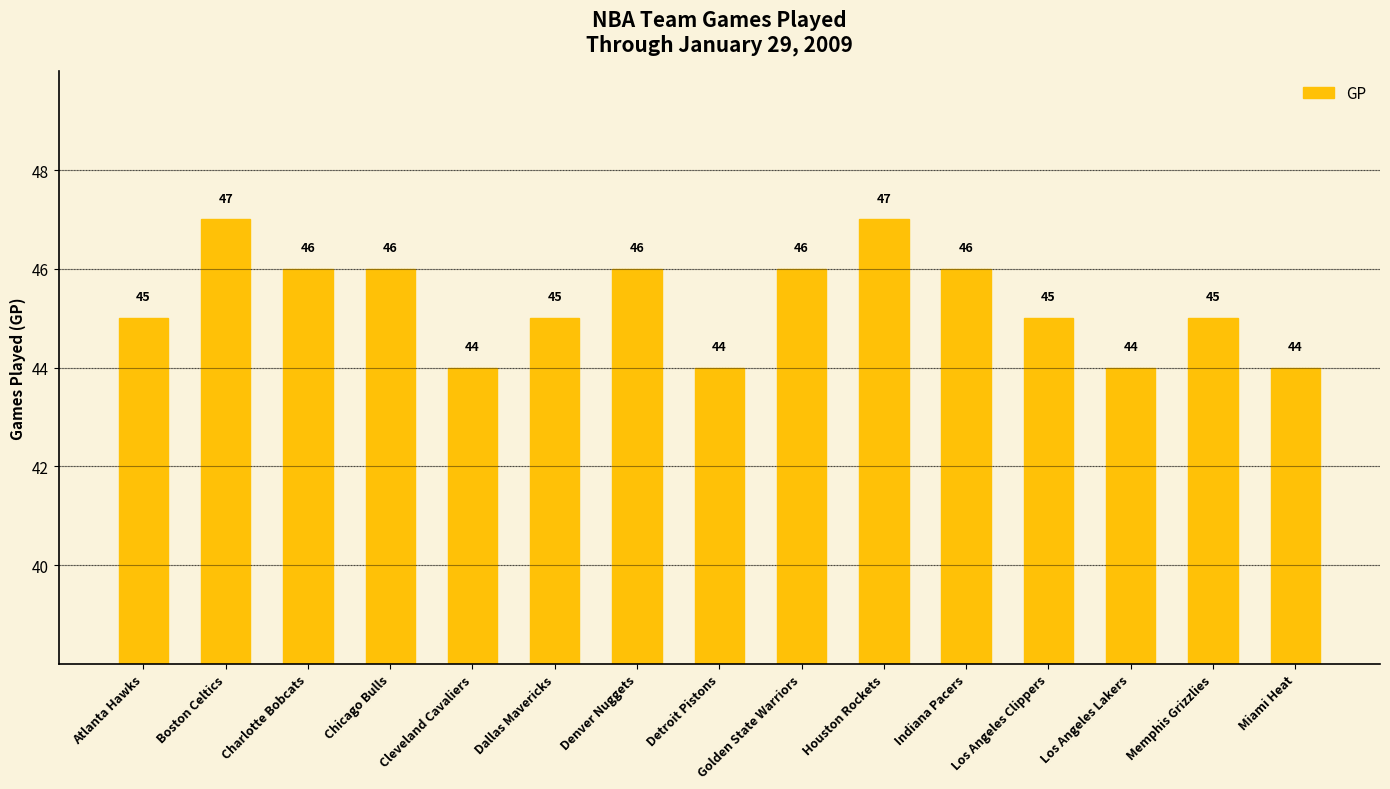

What is the approximate value at Denver Nuggets?

46